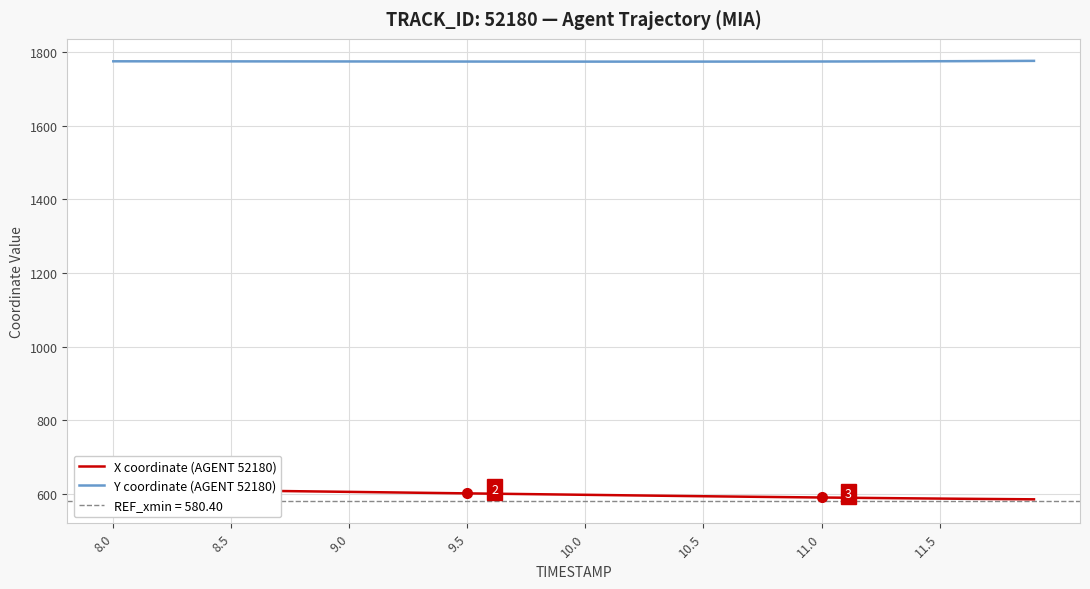

The value of X coordinate (AGENT 52180) at 9.0 is 1005.0. True or false?

False